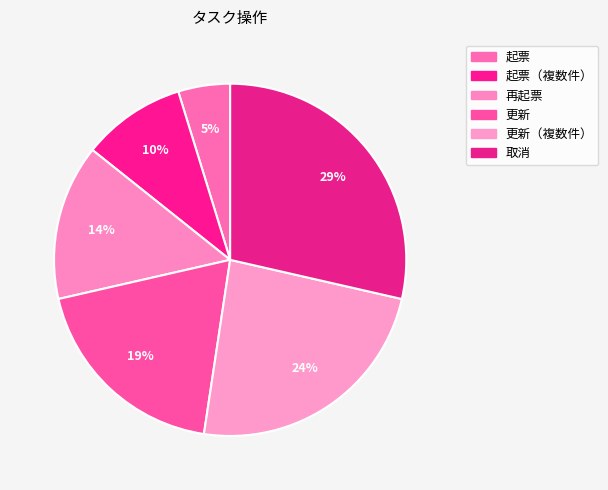

Which slice is the largest?

取消